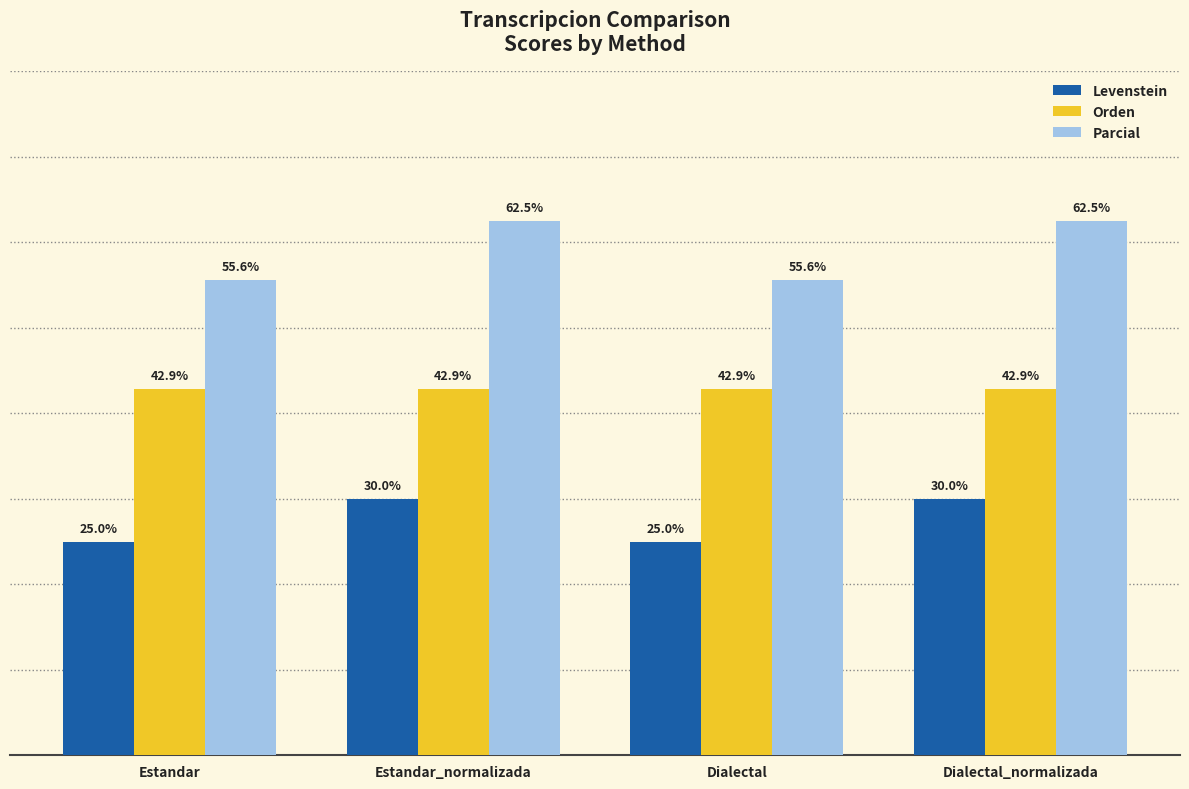

Is the value of Levenstein at Estandar greater than the value of Orden at Estandar?

No